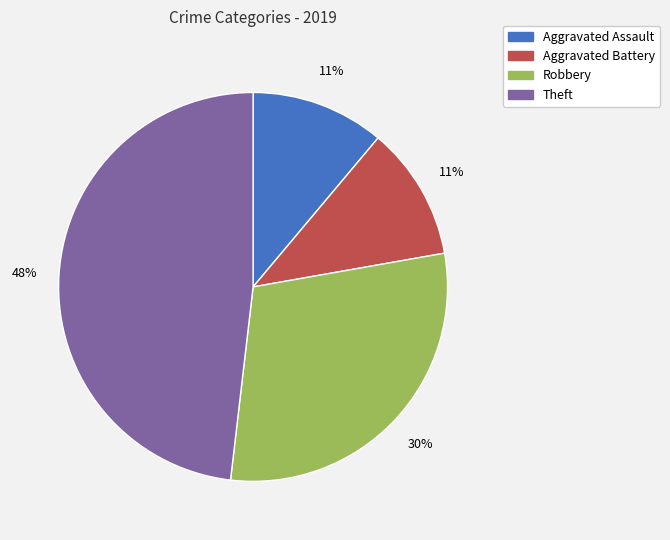

Do Aggravated Battery and Robbery together represent more than half of the pie?

No